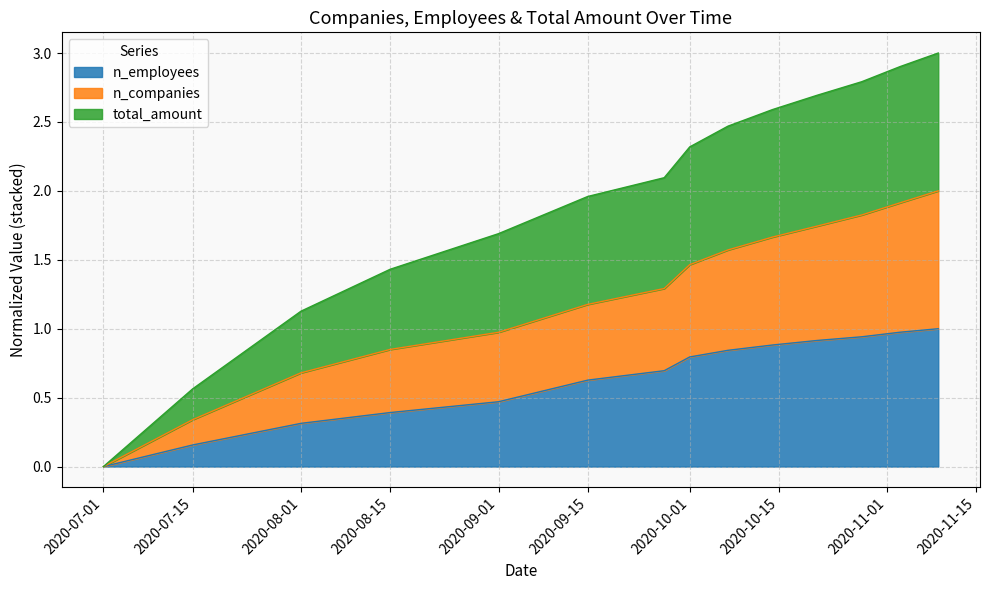

What is the value of the total_amount point at the 5th from the left?

1.7